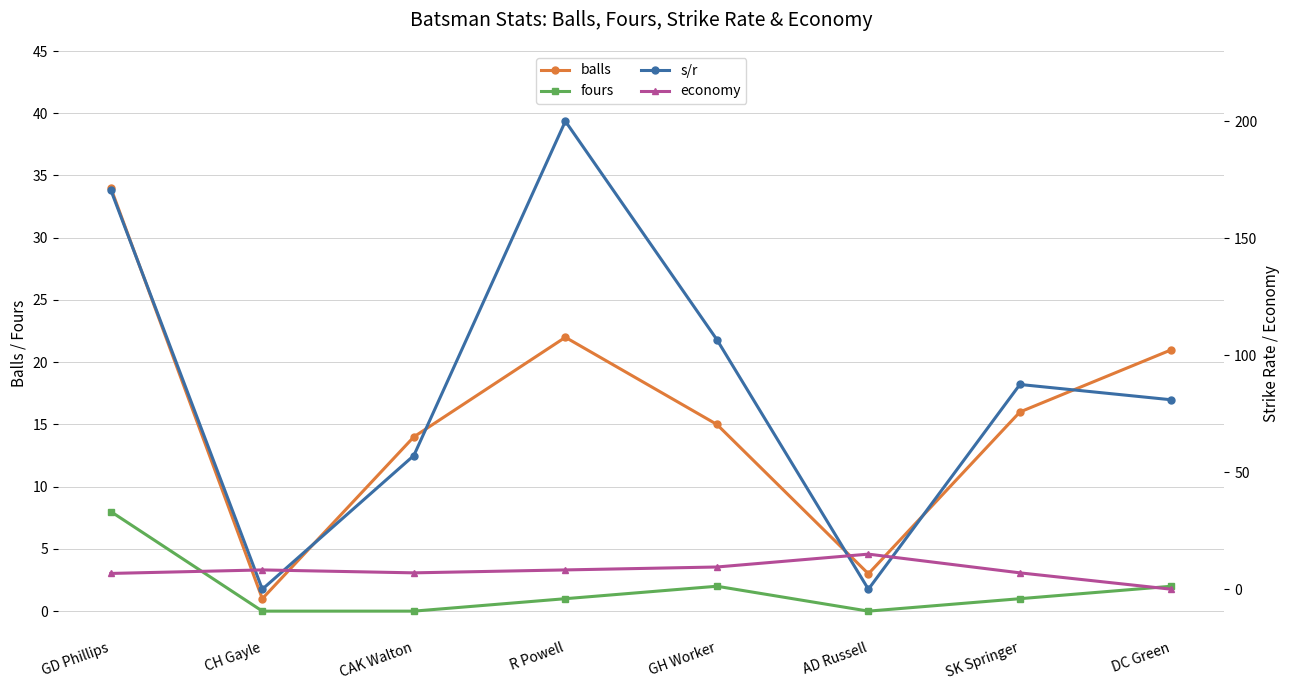

Which label corresponds to the largest value in the chart?

R Powell